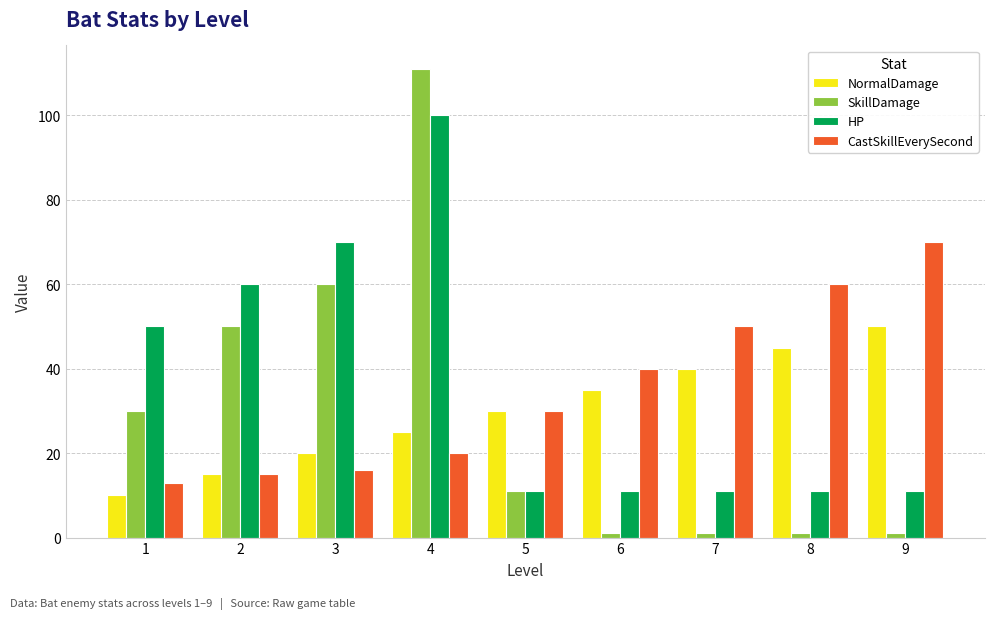

What is the value of the HP bar at the 1st from the left?

50